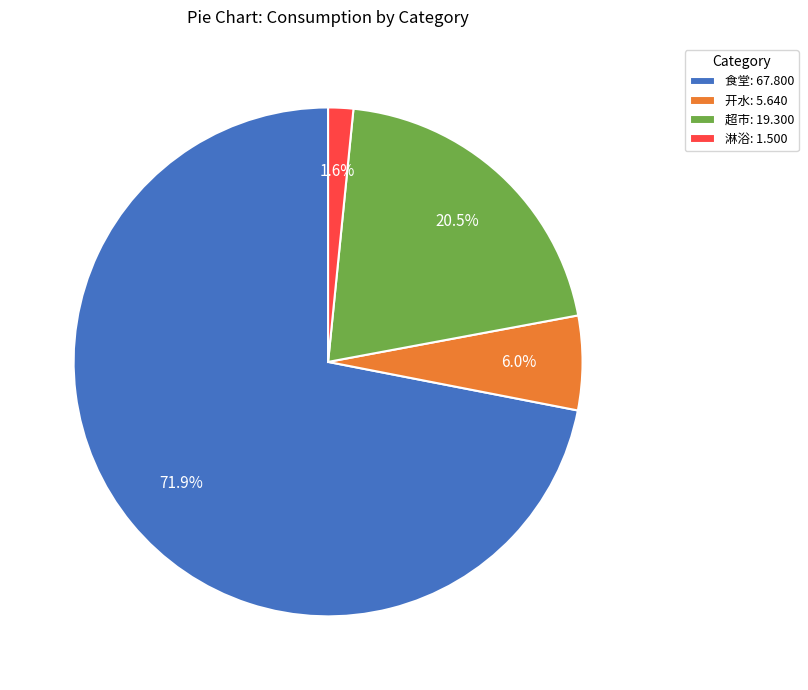

Which slice is the smallest?

淋浴